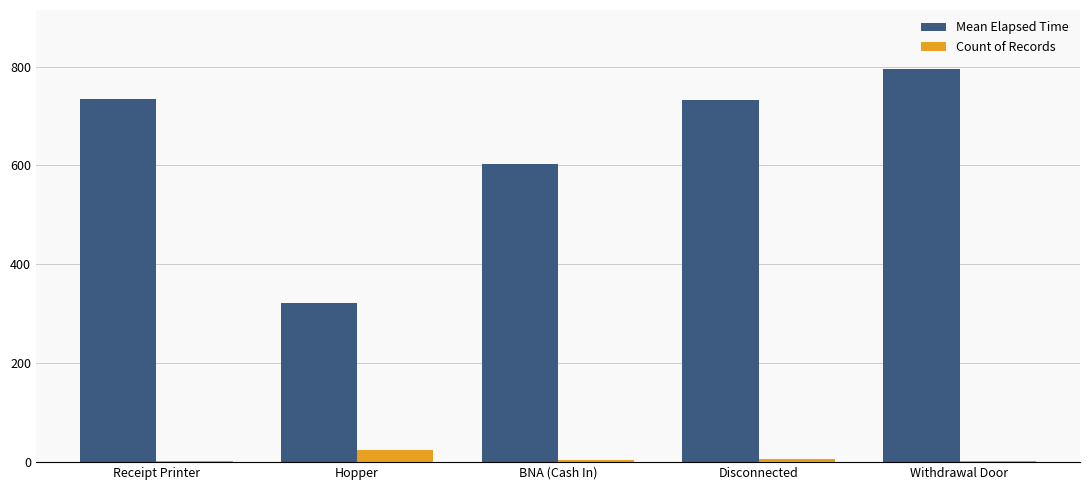

Count the number of data series in this chart.

2